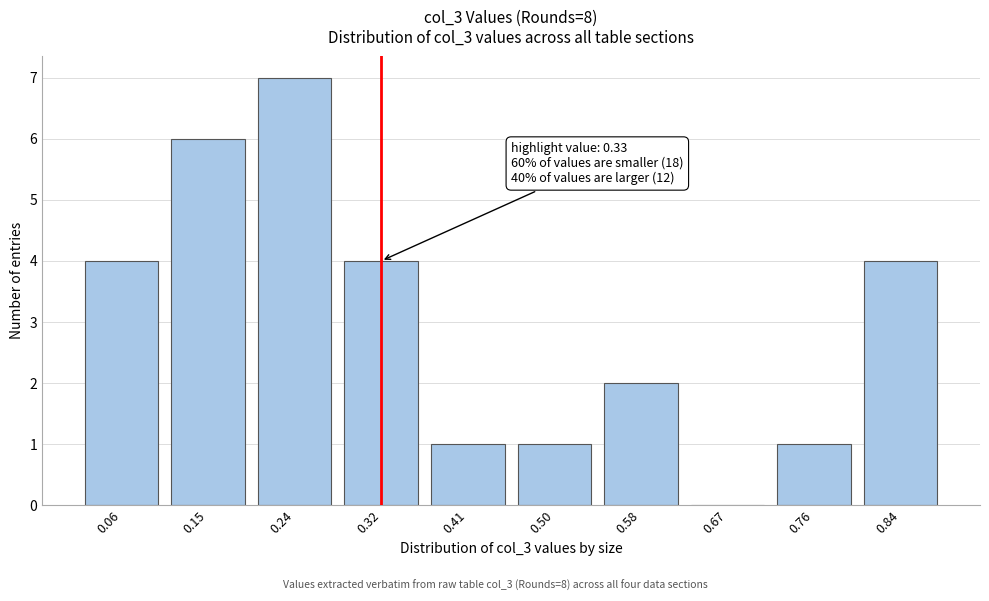

Reading right to left, list all the values displayed in this chart.

0.84=4	0.76=1	0.67=0	0.58=2	0.50=1	0.41=1	0.32=4	0.24=7	0.15=6	0.06=4